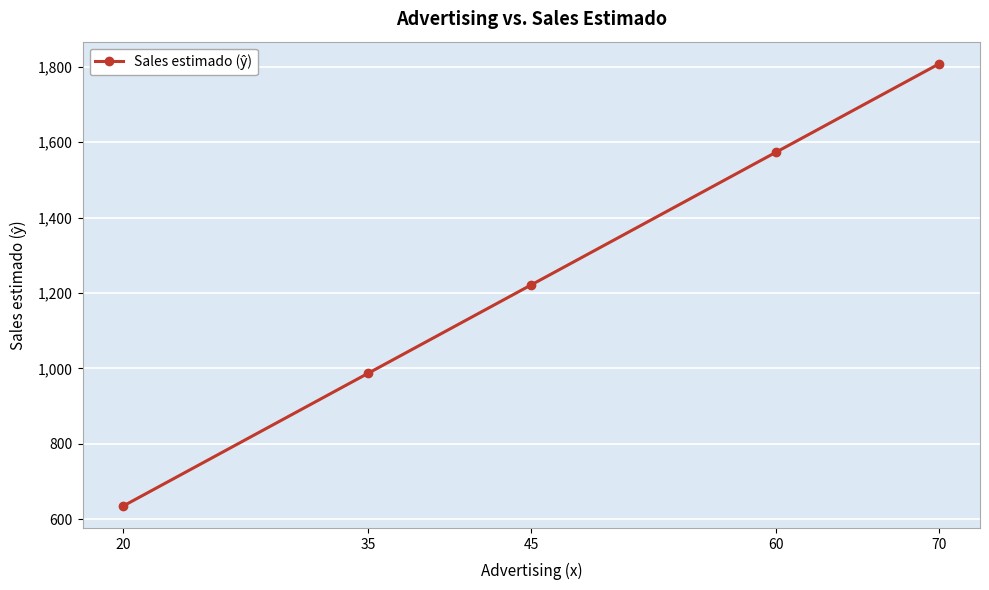

Count the number of values greater than 1221.

3